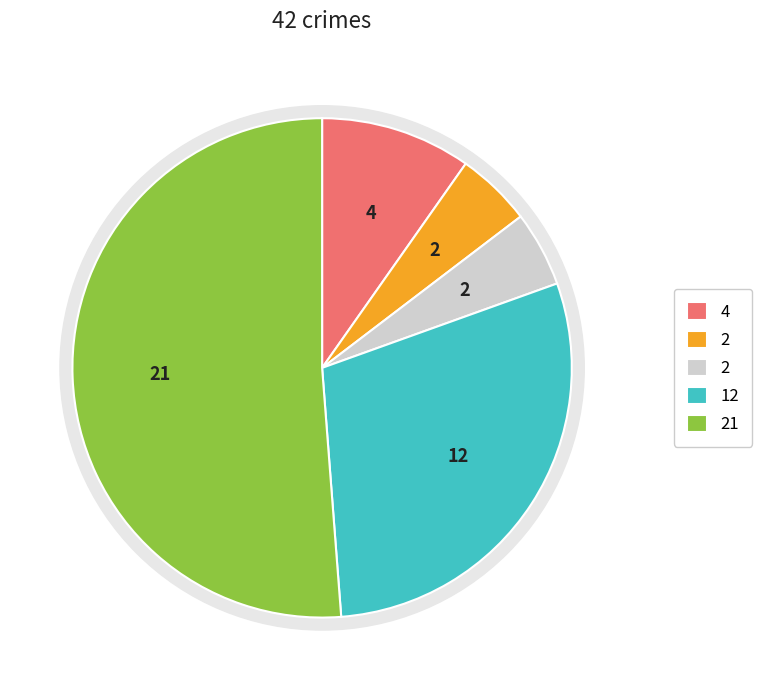

To the nearest percent, what percentage of the pie is Aggravated Assault?

10%